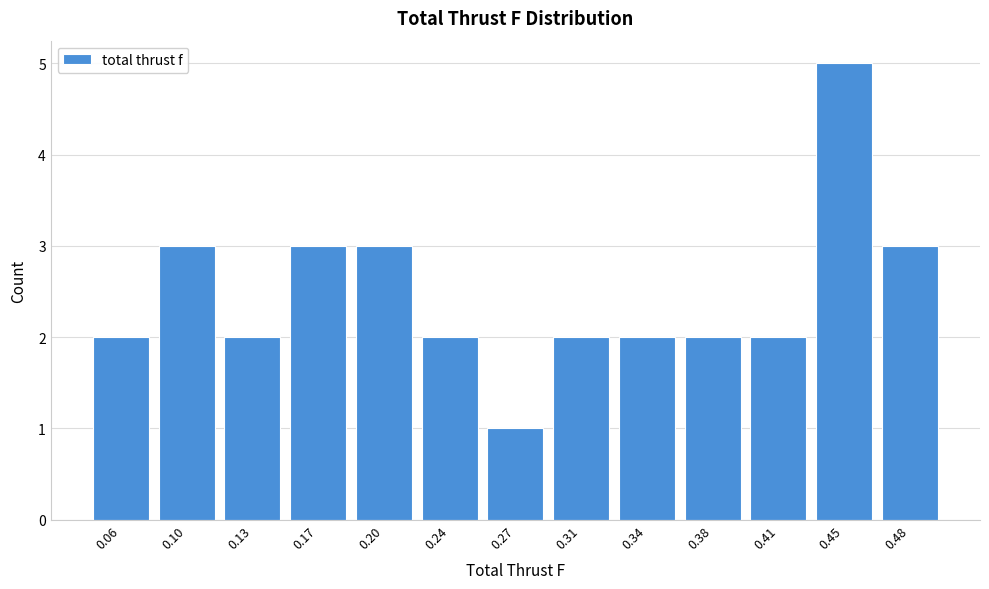

Reading left to right, list all the values displayed in this chart.

0.06=2	0.10=3	0.13=2	0.17=3	0.20=3	0.24=2	0.27=1	0.31=2	0.34=2	0.38=2	0.41=2	0.45=5	0.48=3